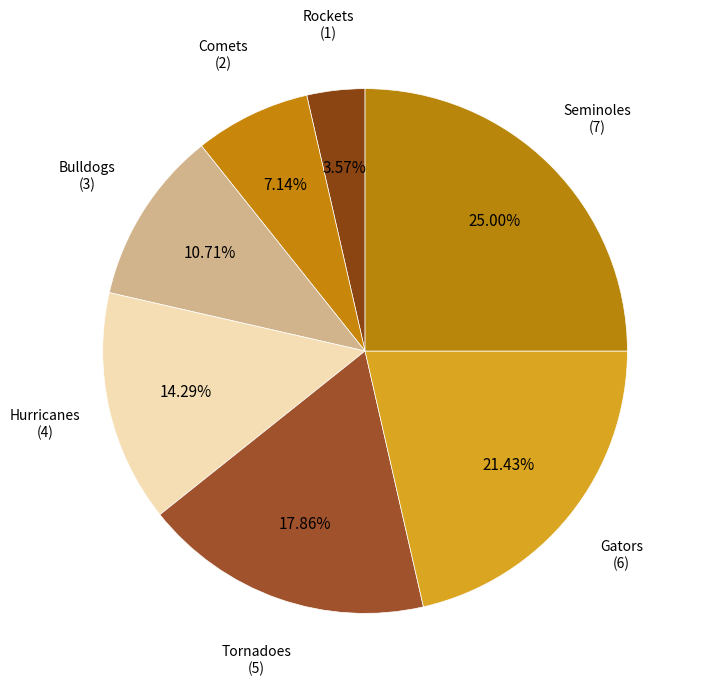

Combined, do Rockets and Hurricanes account for over 50%?

No